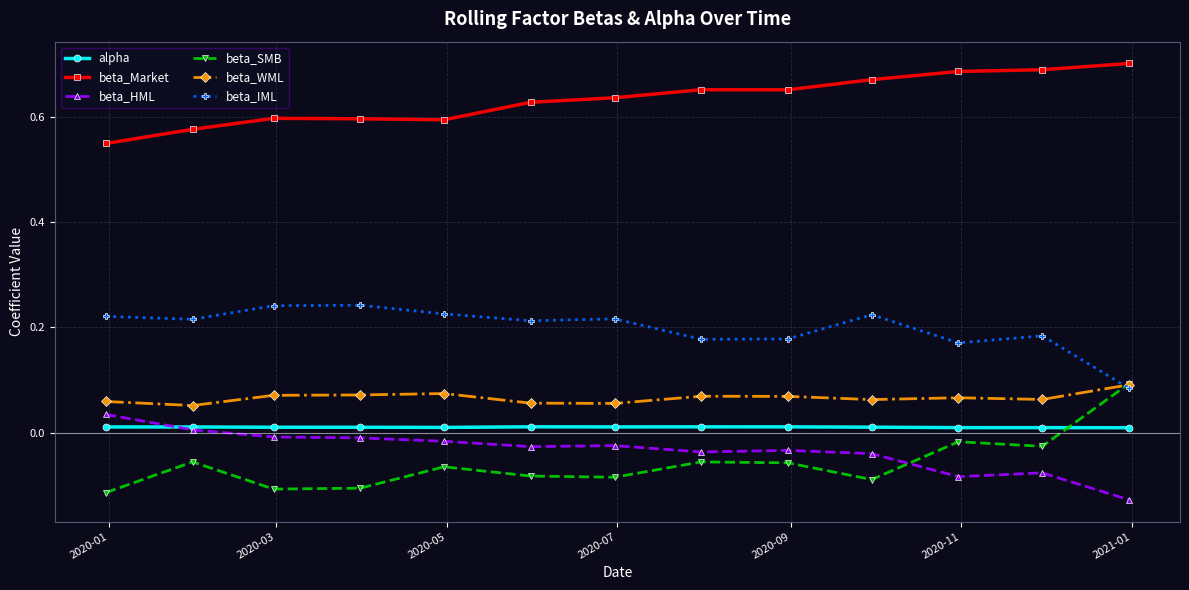

True or false: beta_SMB and beta_Market intersect in this chart.

False